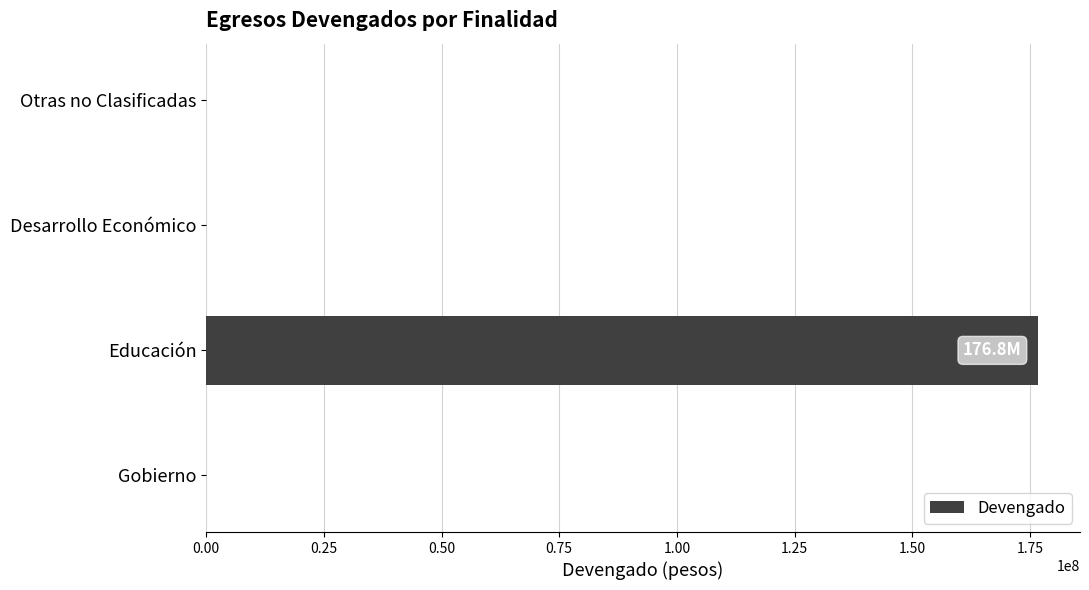

Reading bottom to top, what are all the values shown in this chart?

Gobierno=0.0	Educación=176820740.9	Desarrollo Económico=0.0	Otras no Clasificadas=0.0